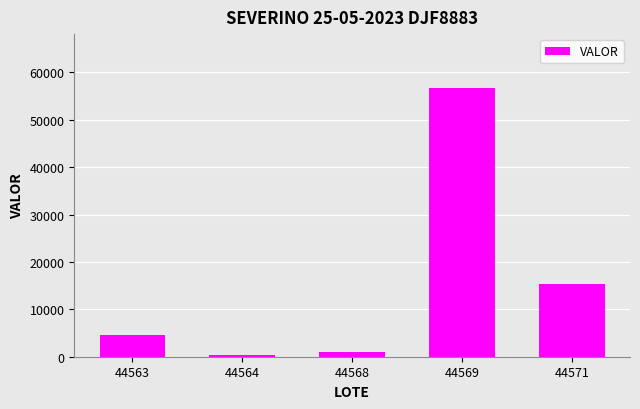

What value does the data have at 44563?

4653.2